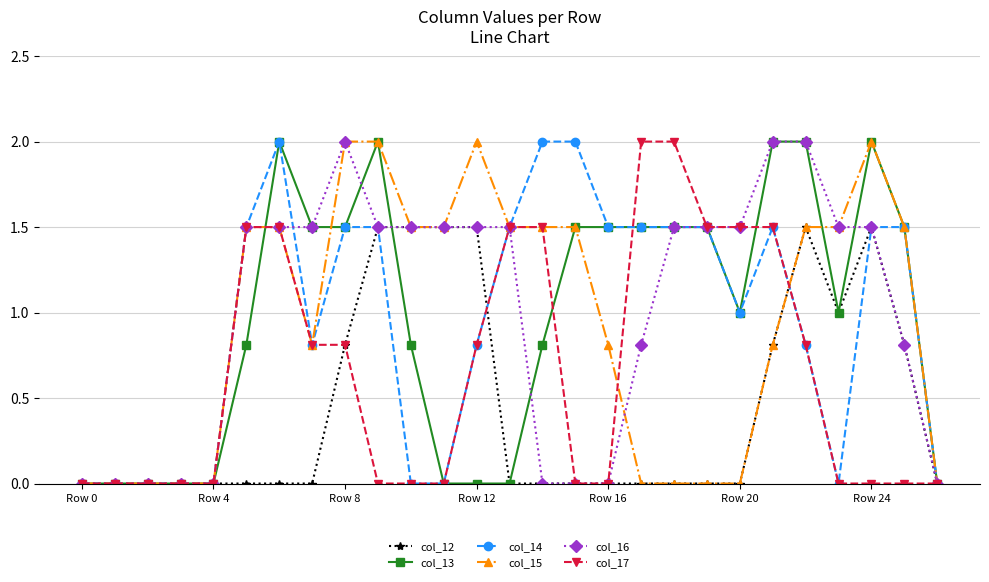

What is the difference between the maximum and second lowest values in the col_15 series?

2.0